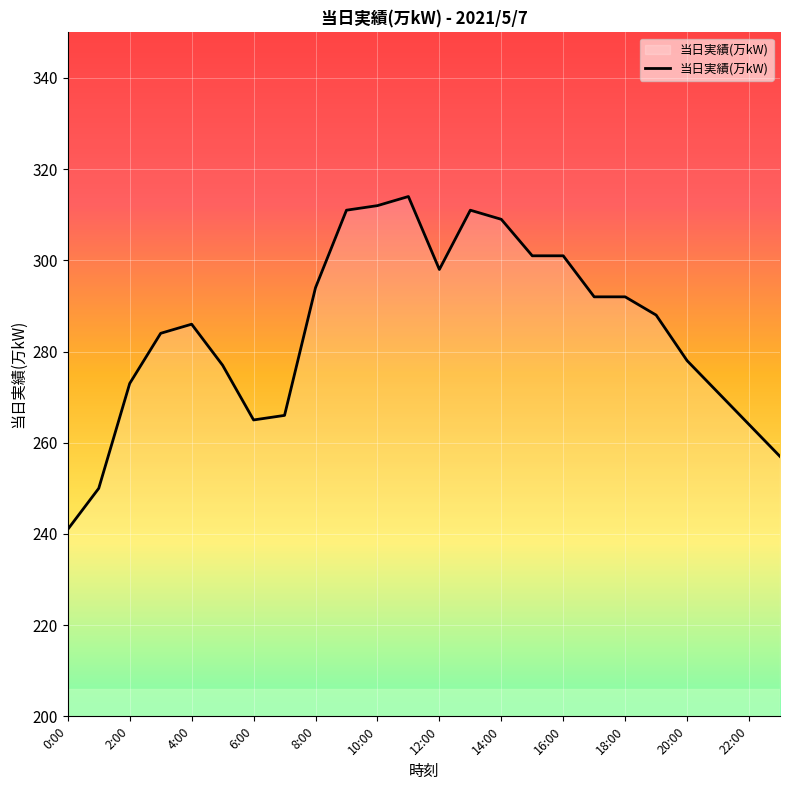

What is the difference between the second highest and minimum values?

71